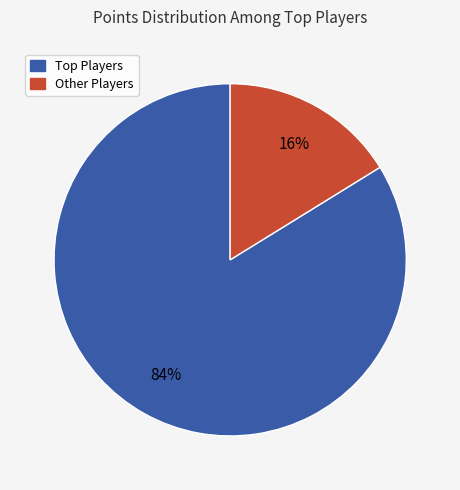

To the nearest percent, what is the average slice percentage?

50%